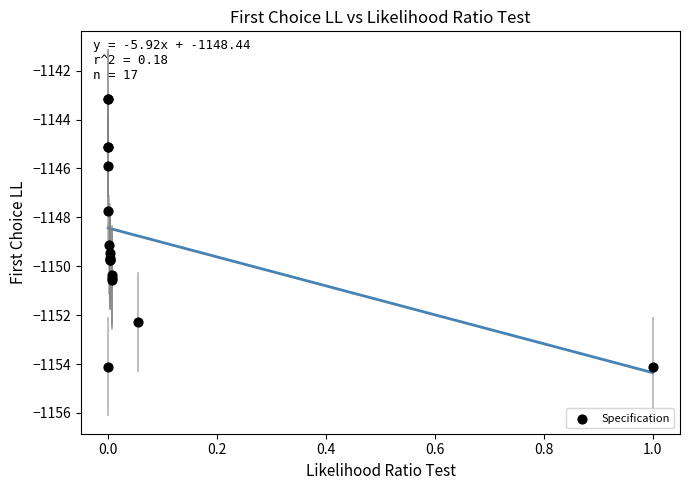

What Y value in the scatter plot is closest to -1148?

-1147.7